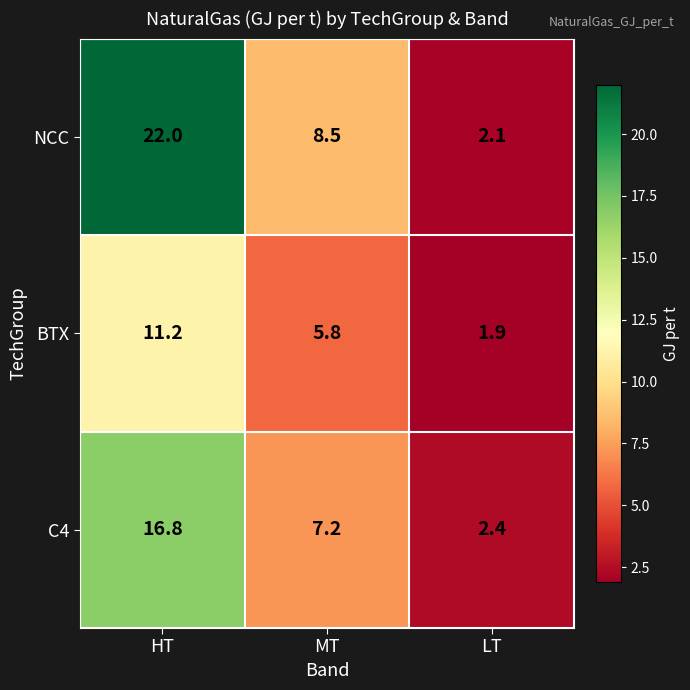

How many categories are shown in the chart?

3